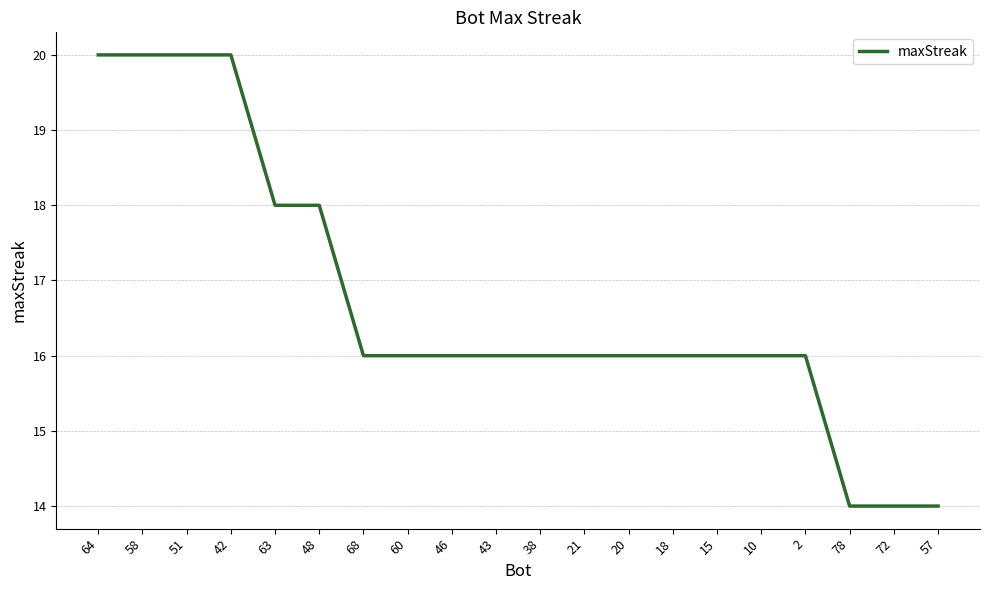

Count the values in the range 16 to 18.

13